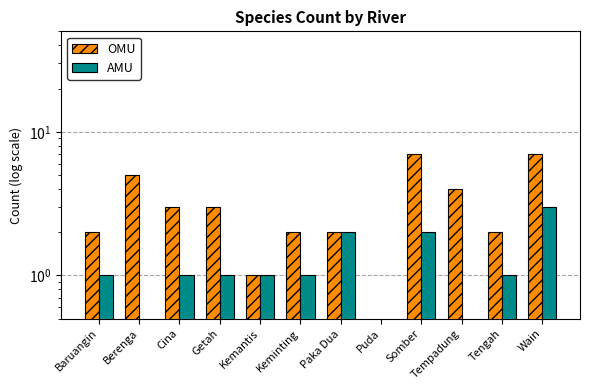

Between Puda and Tengah, which is larger?

Tengah